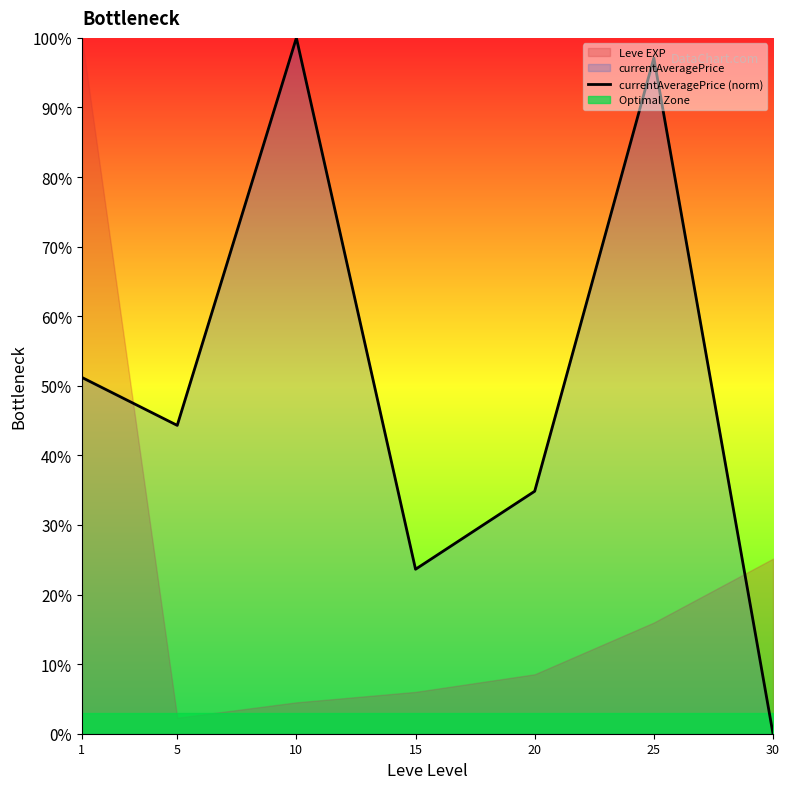

True or false: the data shows -55.4 at 30.

False